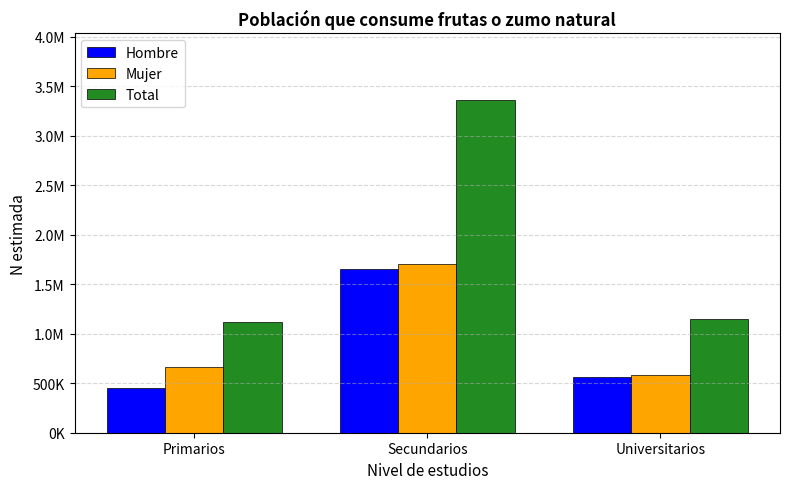

Is it true that Mujer equals 1082145 at Primarios?

False